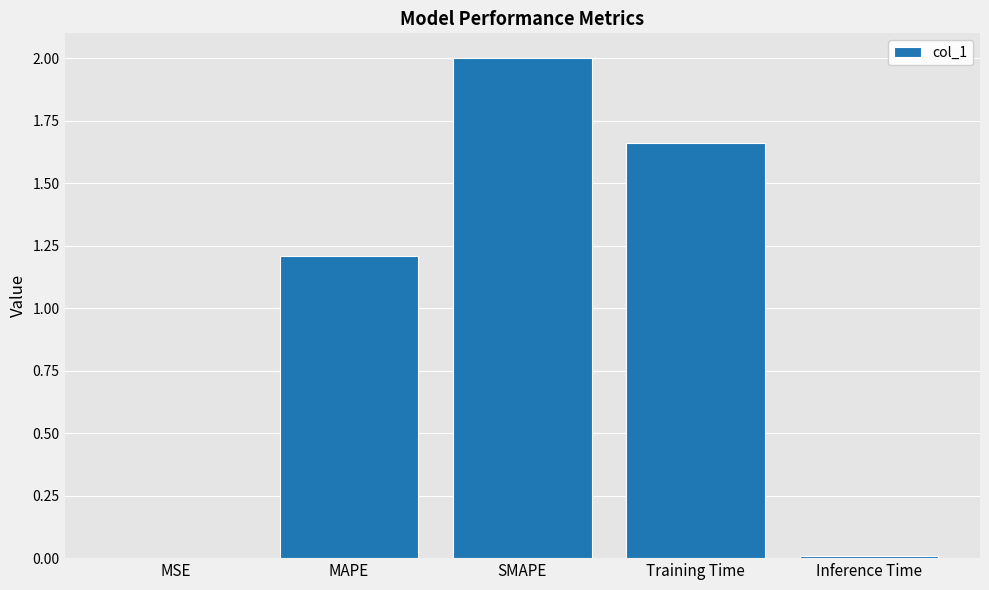

How many data points are above 1?

3